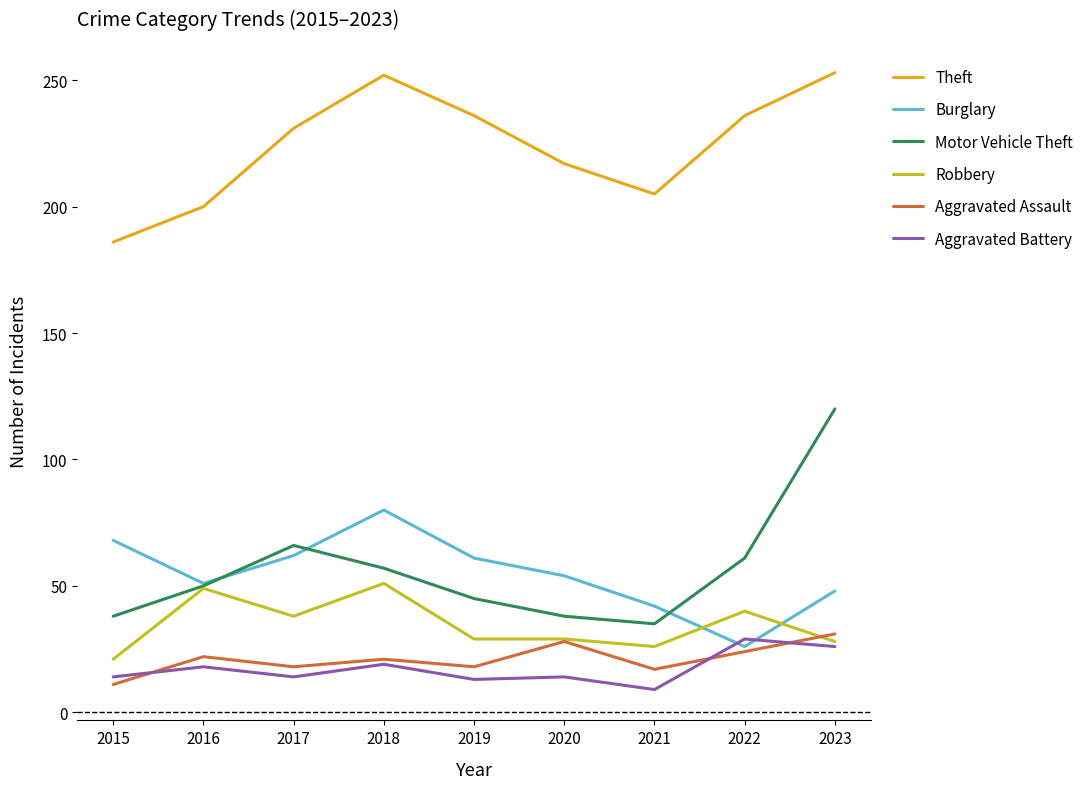

True or false: Burglary has a value of 48 at 2023.

True